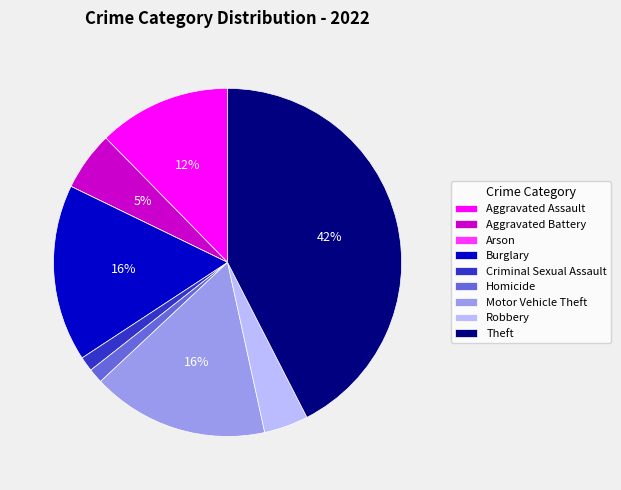

What is the largest slice in the pie chart?

Theft